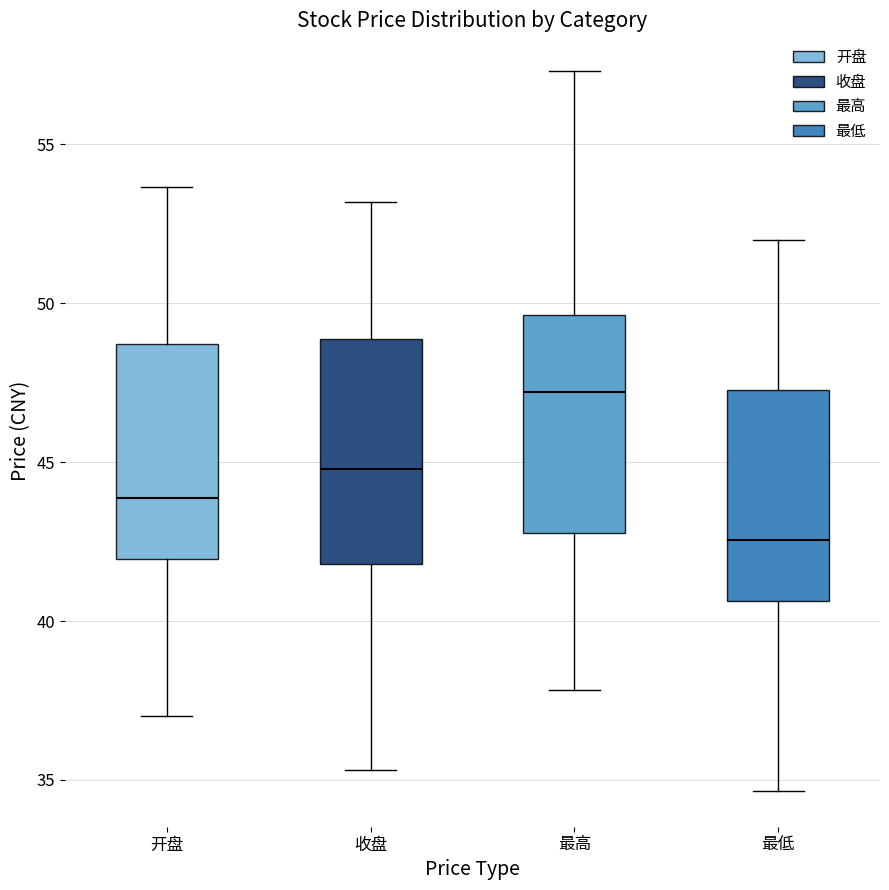

Reading left to right, transcribe this box plot: for each box, give where its median line is, the range the box spans, and where its two whiskers end, as read against the y-axis. The values are not printed on the chart, so give them approximately, as read against the axis.

开盘: median 44.0, box 42.0 to 48.5, whiskers 37.0 to 53.5
收盘: median 45.0, box 42.0 to 49.0, whiskers 35.5 to 53.0
最高: median 47.0, box 43.0 to 49.5, whiskers 38.0 to 57.5
最低: median 42.5, box 40.5 to 47.5, whiskers 34.5 to 52.0